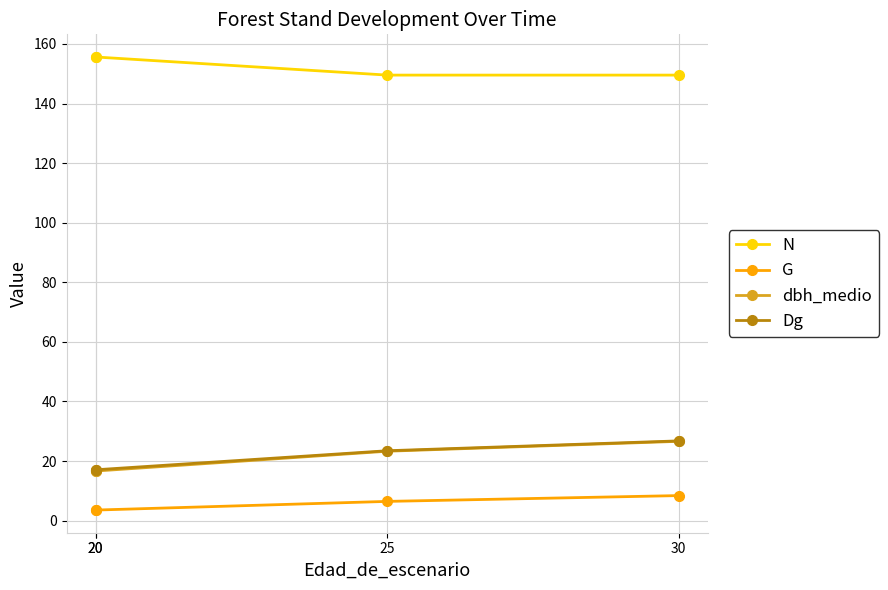

True or false: dbh_medio and Dg intersect in this chart.

False